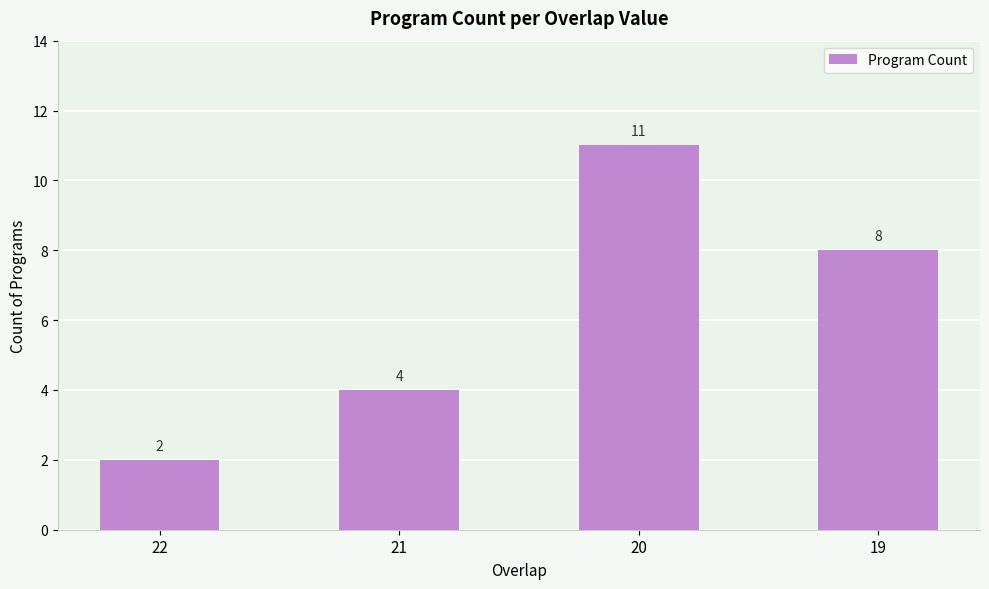

The chart shows a value of 2 at 21. True or false?

False